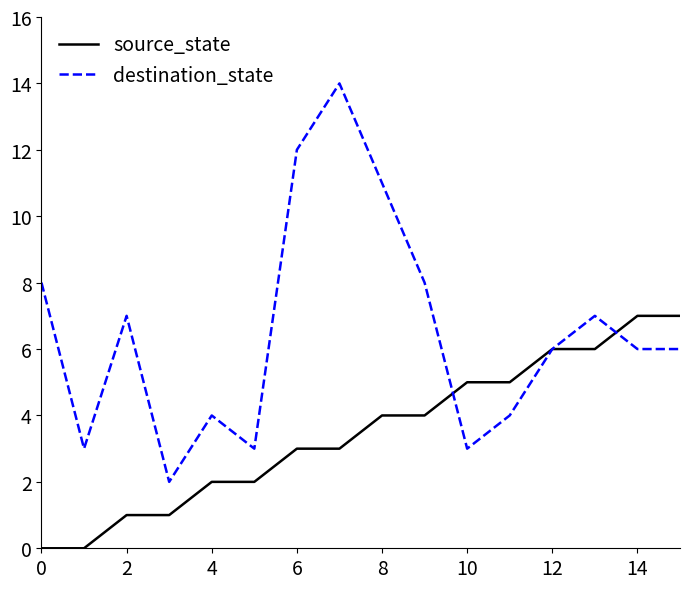

Which series has the largest total across all categories?

destination_state